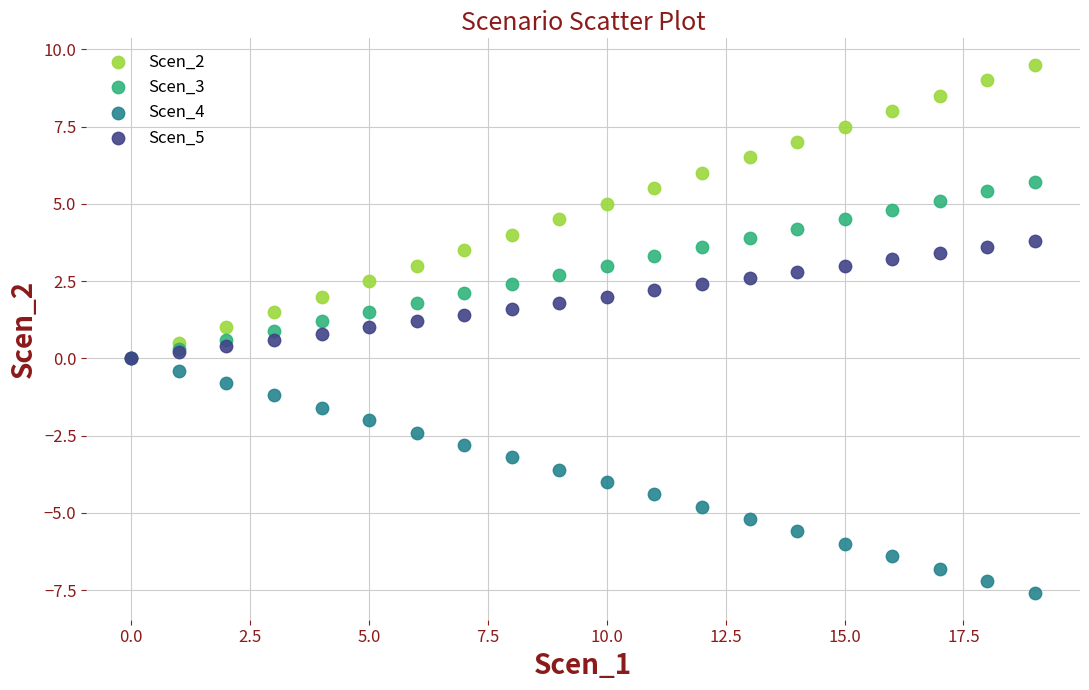

What are all the series names shown in the legend?

Scen_2, Scen_3, Scen_4, Scen_5